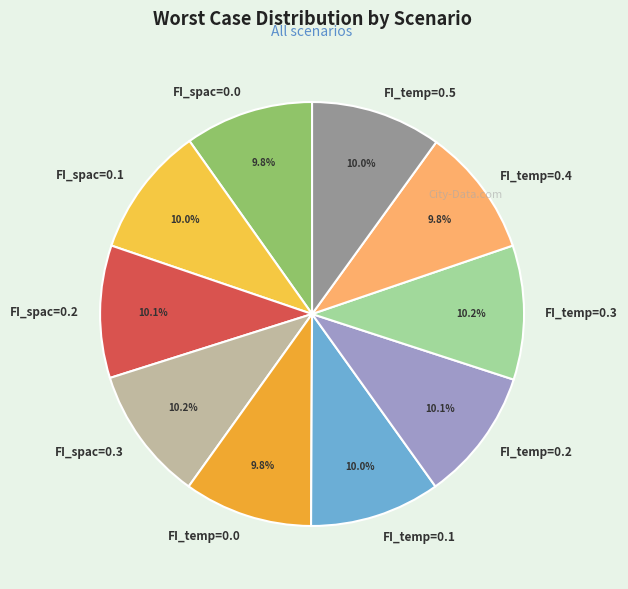

The FI_temp=0.4 slice represents 10% of the pie. True or false?

True